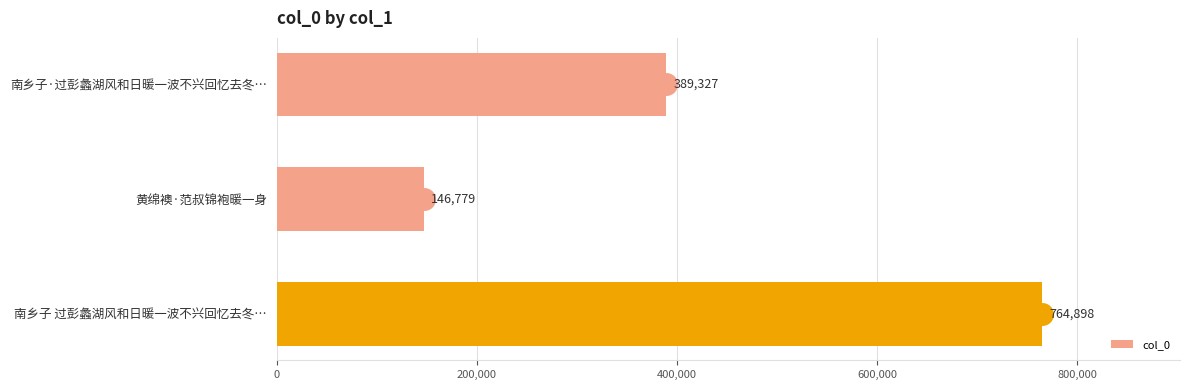

Rank the categories by value from highest to lowest.

南乡子 过彭蠡湖风和日暖一波不兴回忆去冬…, 南乡子·过彭蠡湖风和日暖一波不兴回忆去冬…, 黄绵襖·范叔锦袍暖一身